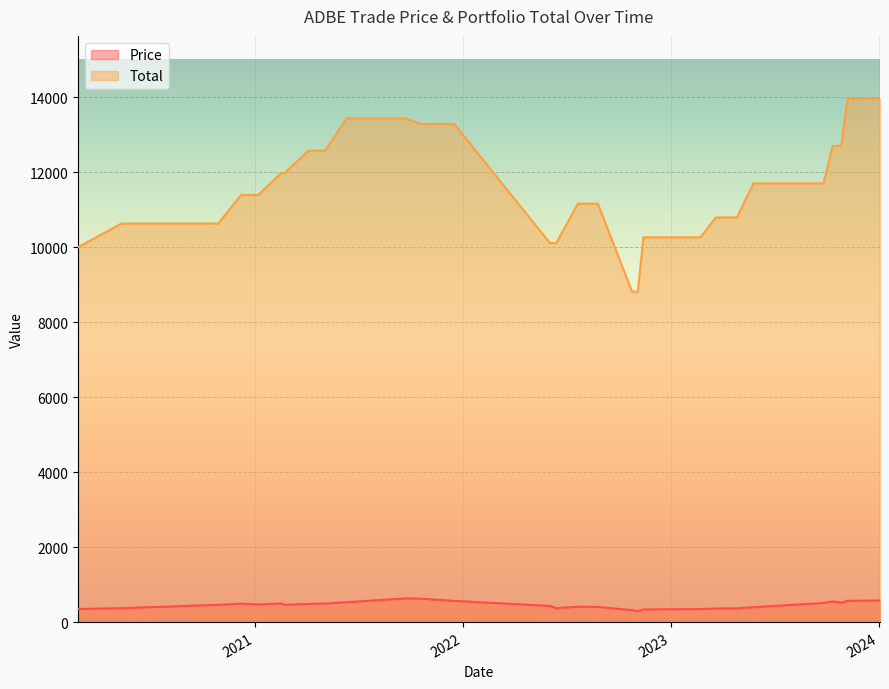

True or false: Price and Total intersect in this chart.

False